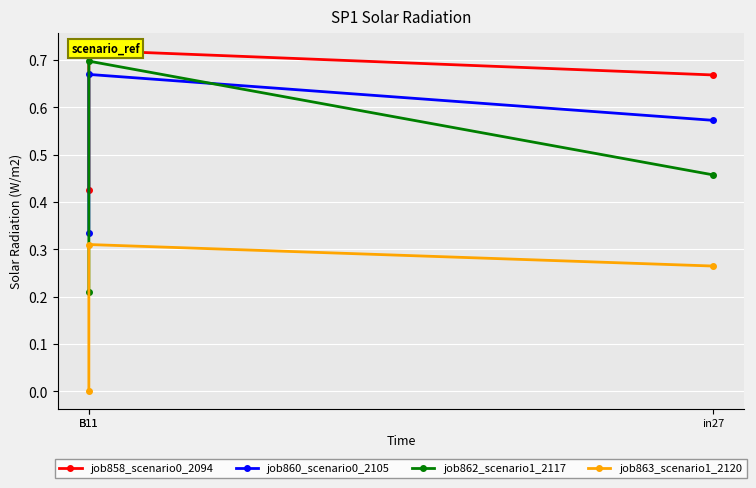

What is the average value of the job858_scenario0_2094 series?

0.6